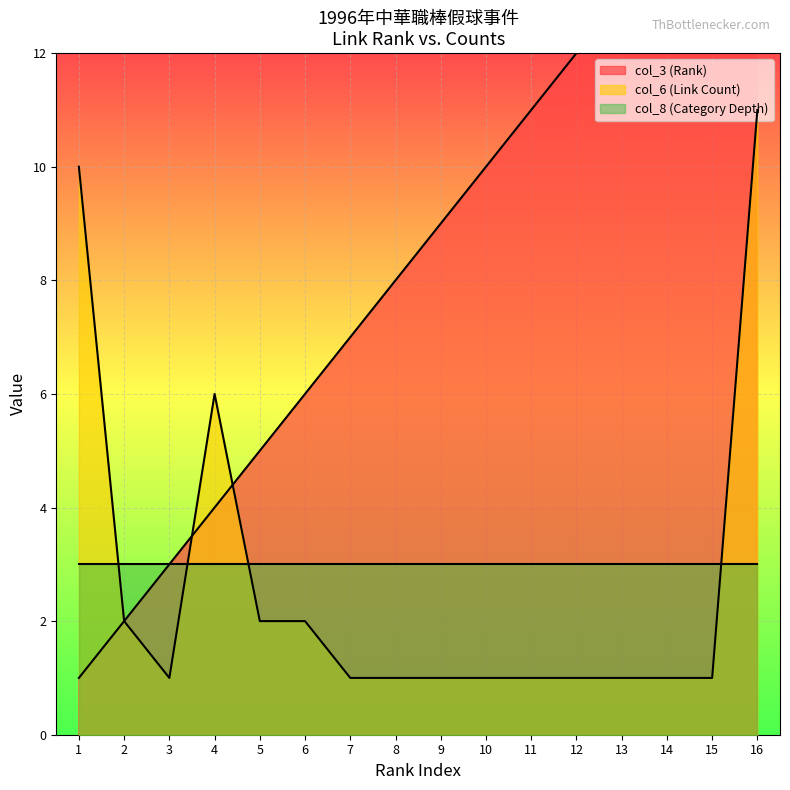

After their last crossing, which series has the higher values: col_3 (Rank) or col_6 (Link Count)?

col_3 (Rank)